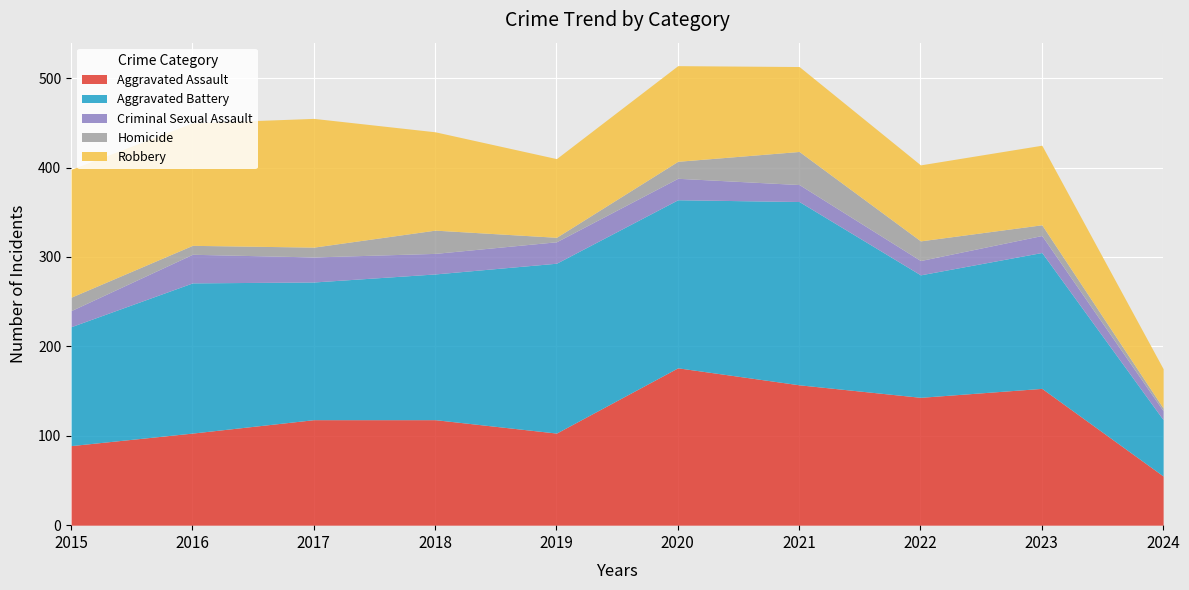

What are all the series names shown in the legend?

Aggravated Assault, Aggravated Battery, Criminal Sexual Assault, Homicide, Robbery